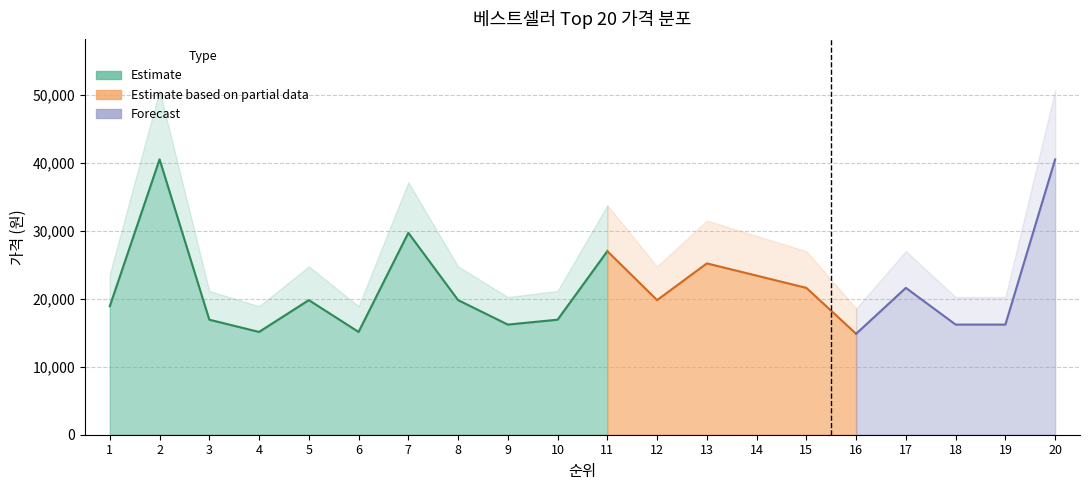

At which category does the data reach its first local peak?

2